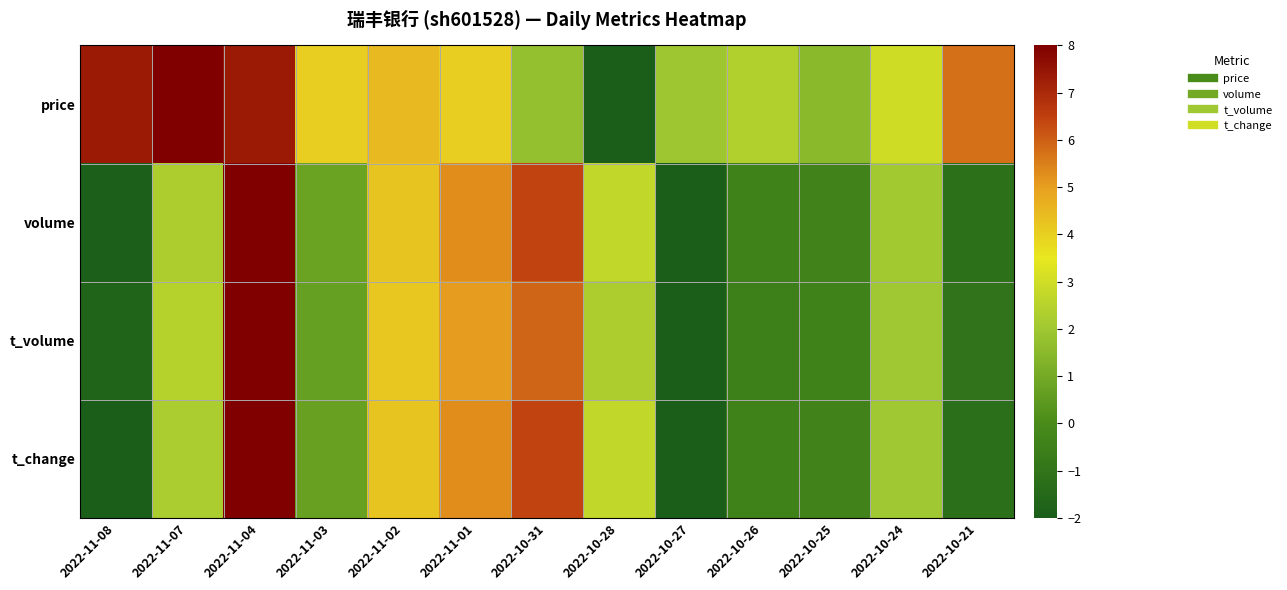

What is the total value across all series at 2022-11-04?

31.4